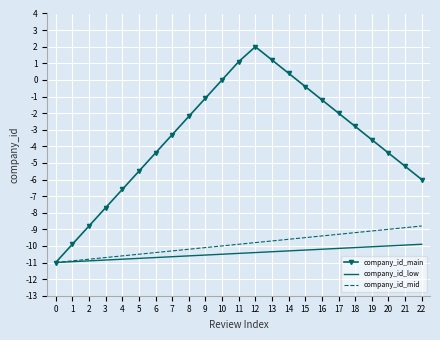

Is the value of company_id_main at 17 greater than the value of company_id_mid at 18?

Yes